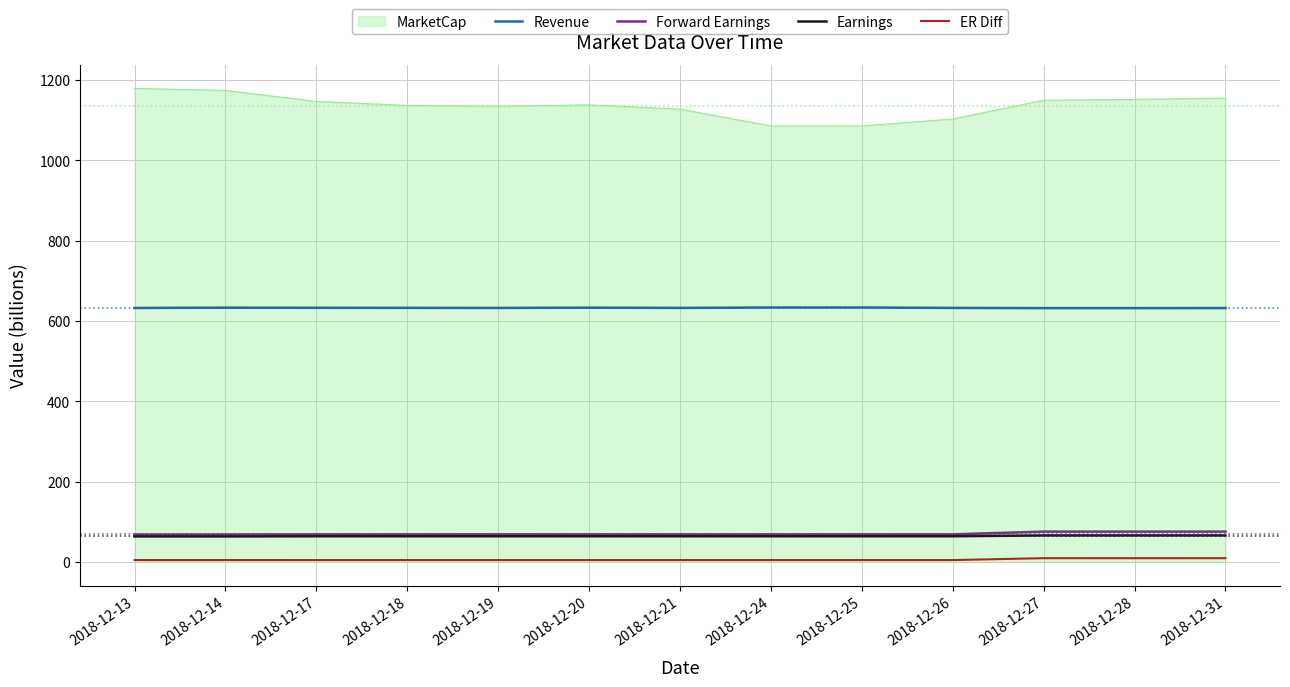

True or false: Forward Earnings has a value of 69.0 at 2018-12-24.

True